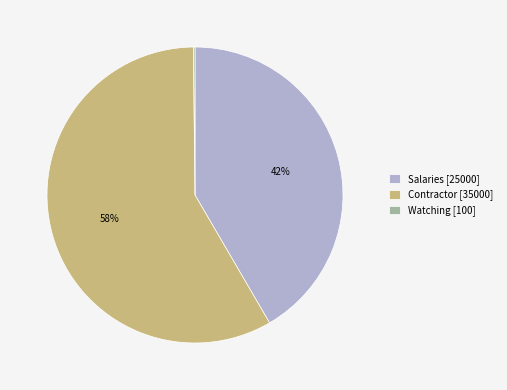

Does any single category account for the majority?

Yes